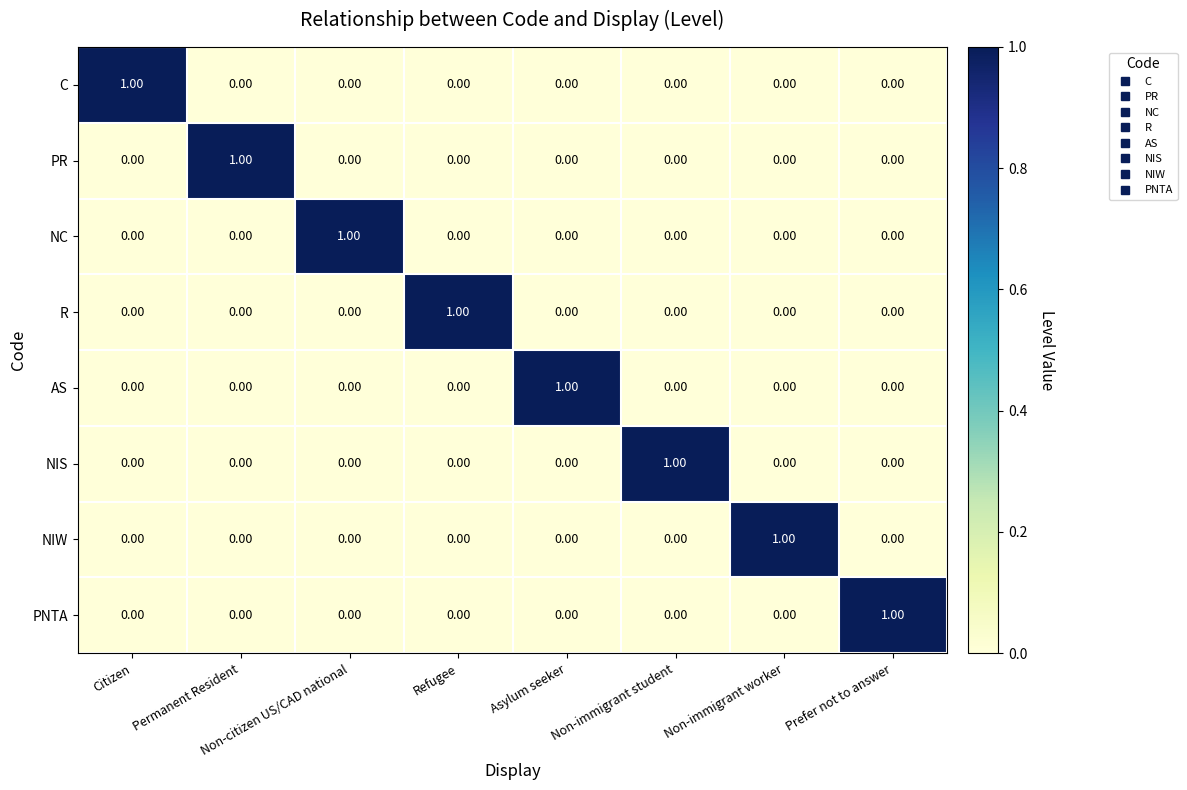

At how many categories does at least one series exceed 0?

8